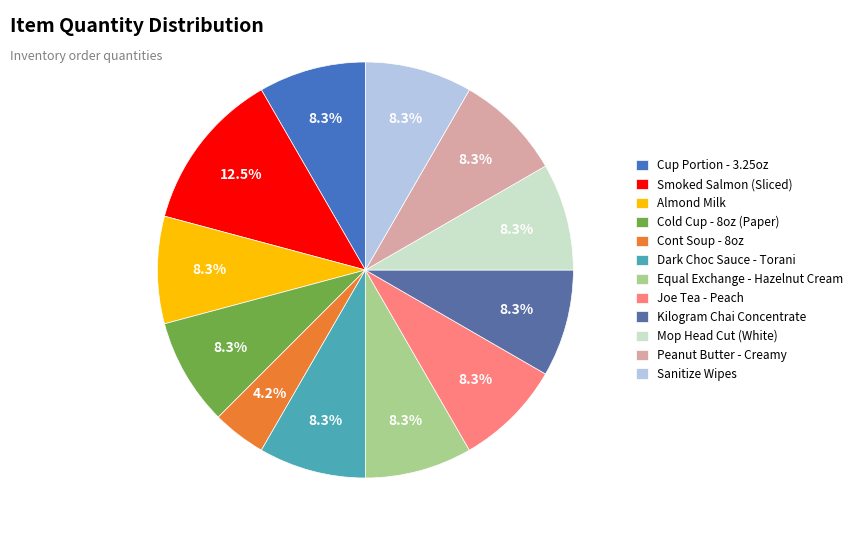

How many segments does this pie chart have?

12